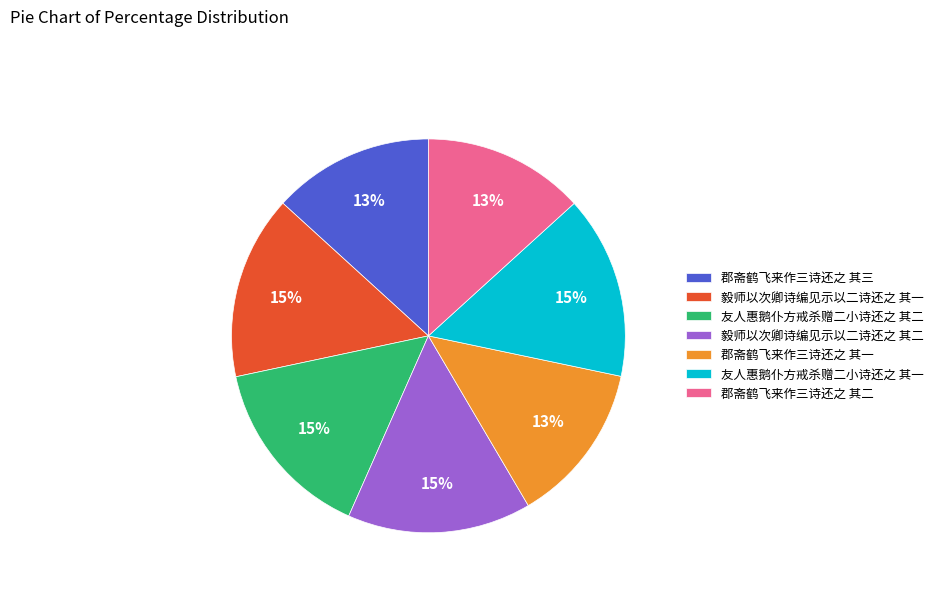

Does any single category account for the majority?

No